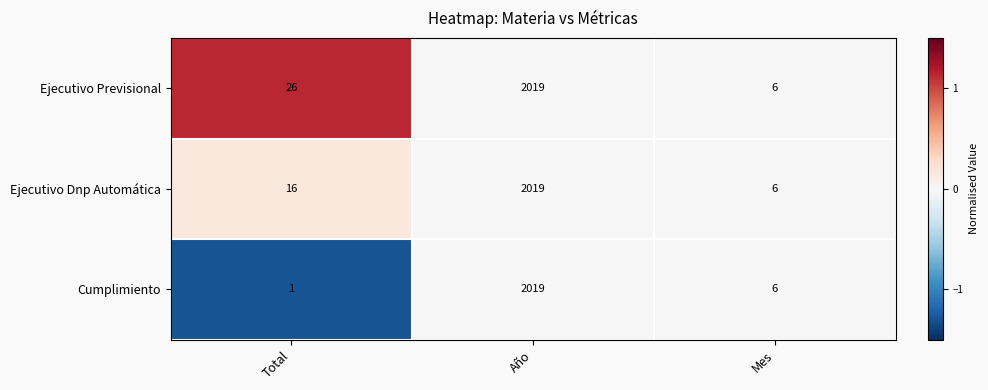

The Cumplimiento series shows 2 at Mes. True or false?

False